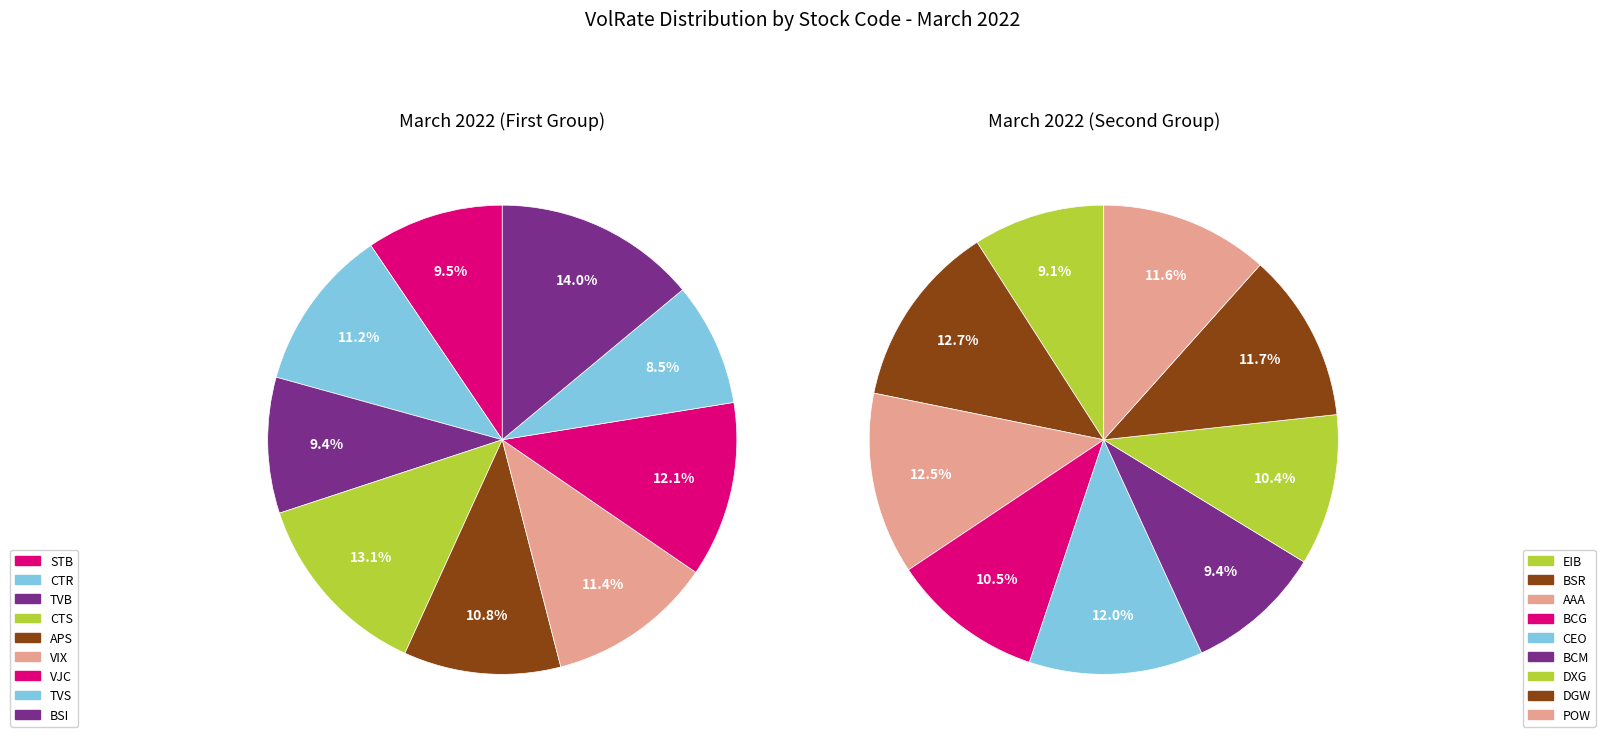

Which category has the biggest portion of the pie?

BSI